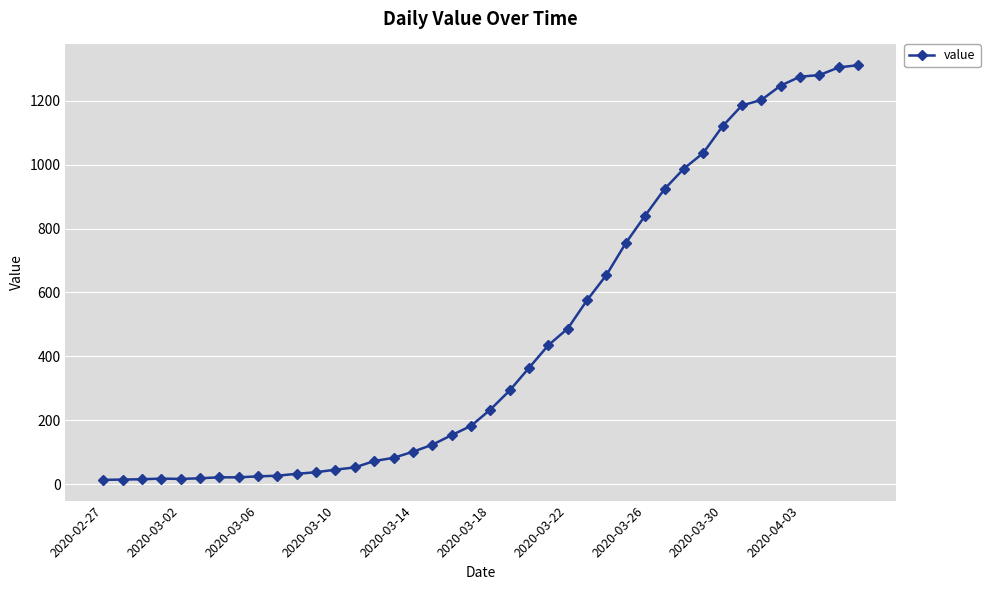

What is the maximum value shown in the chart?

1312